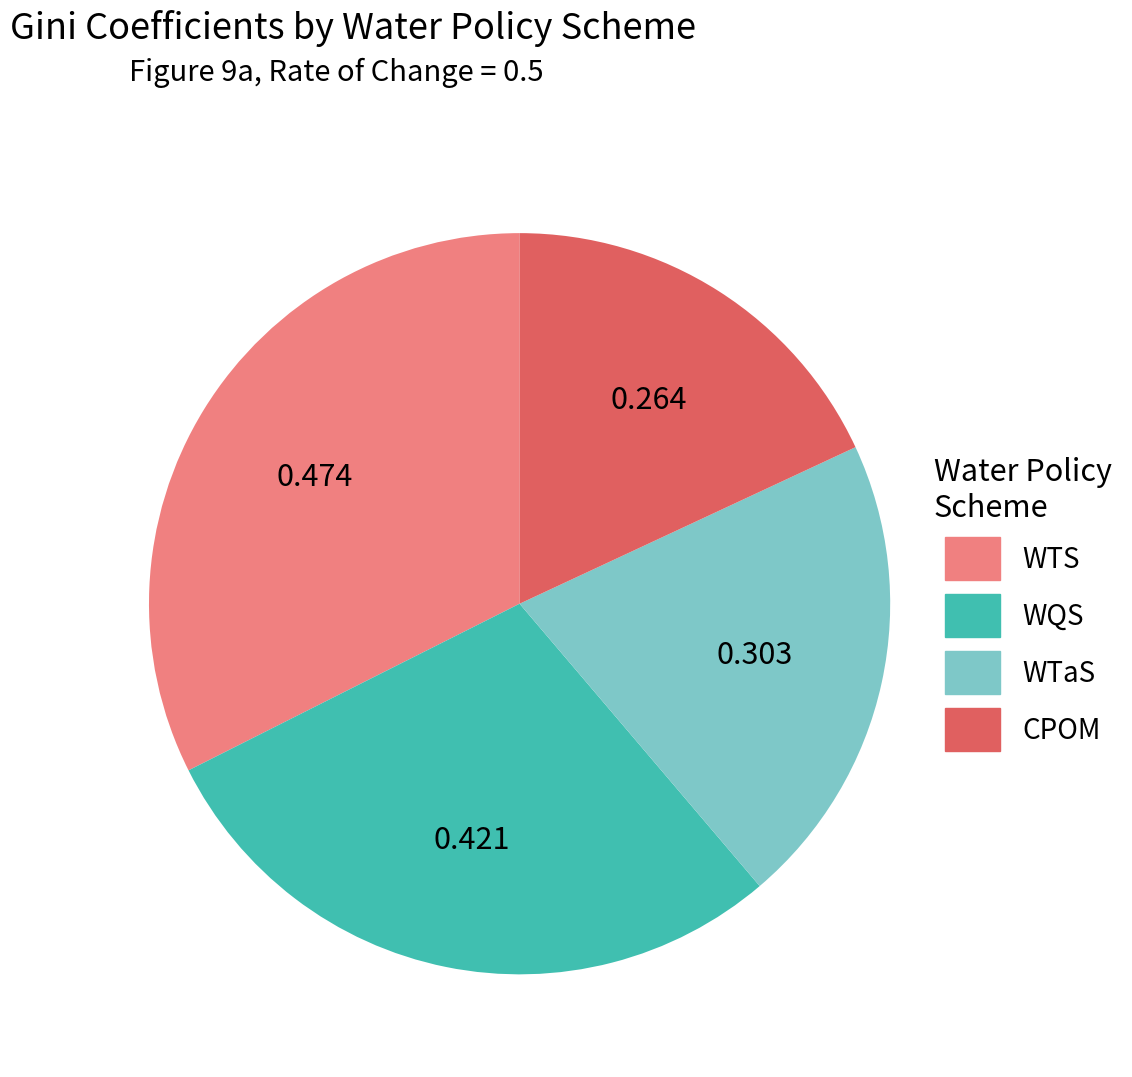

Rank the categories by value from highest to lowest.

WTS, WQS, WTaS, CPOM